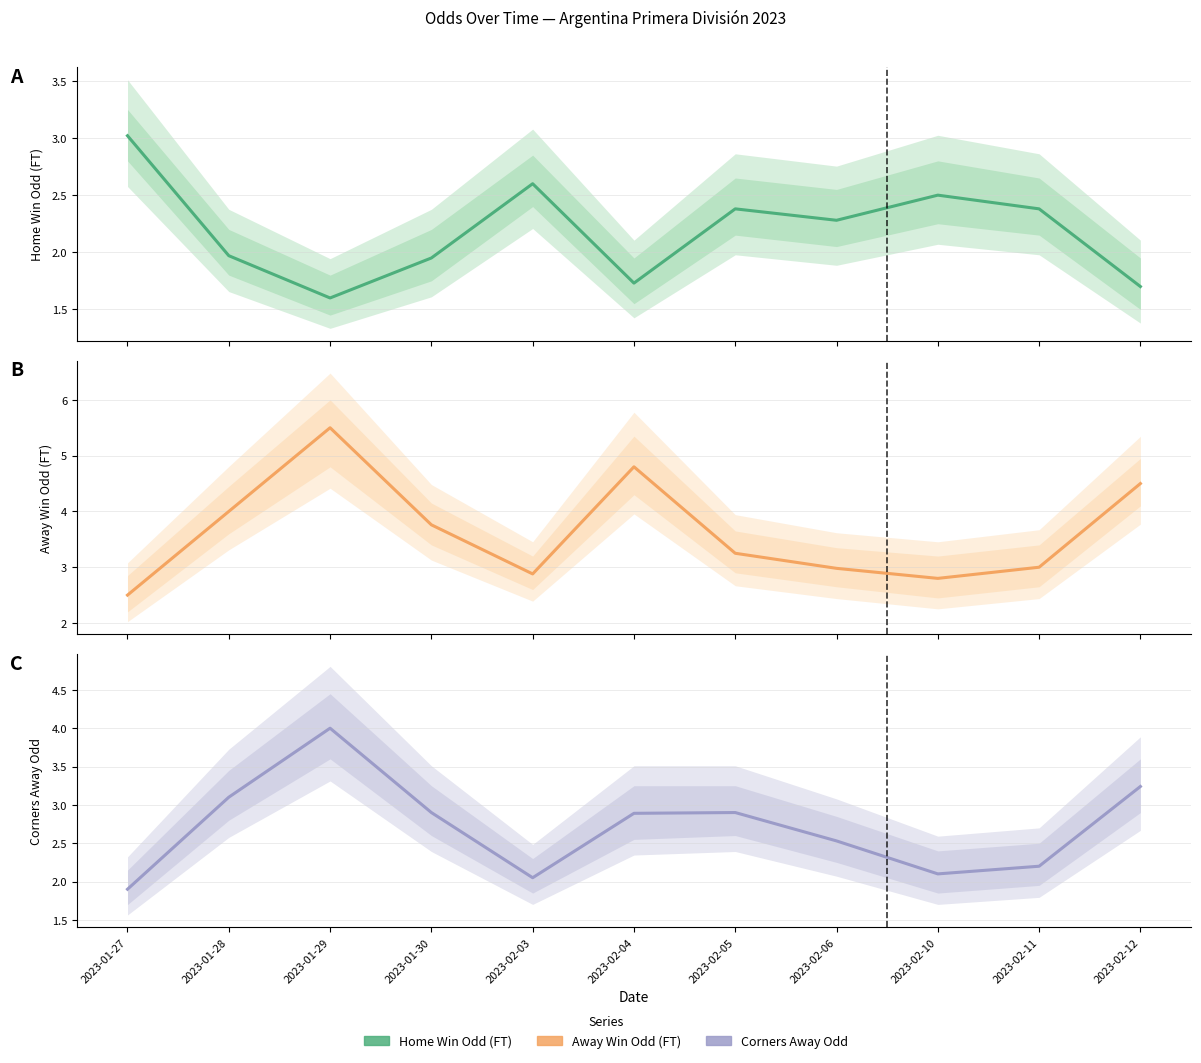

At which label does Corners Away Odd (mid) first exceed 2?

2023-01-28